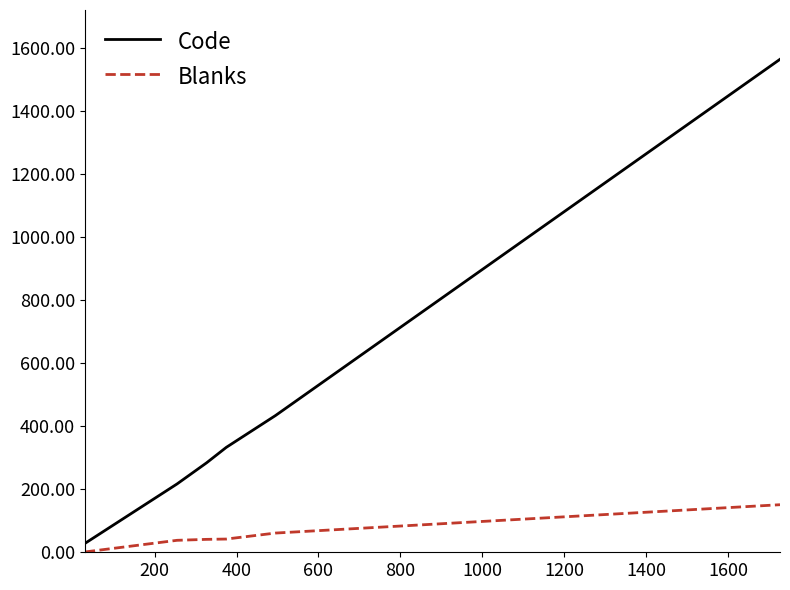

Which series has the largest total across all categories?

Code